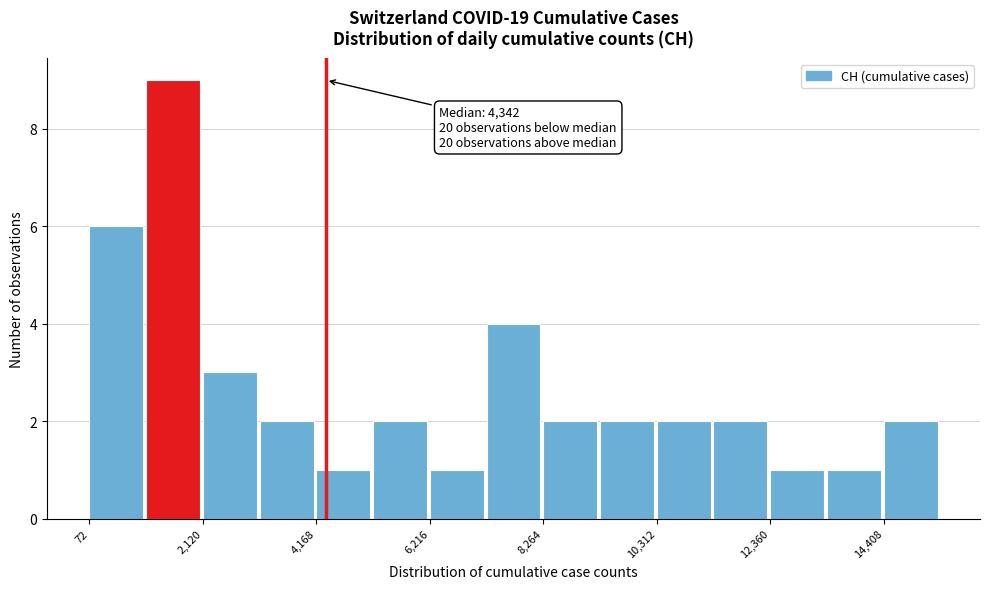

Around what value on the x-axis is the tallest bar? Give the approximate position of its centre, as read against the axis.

1500